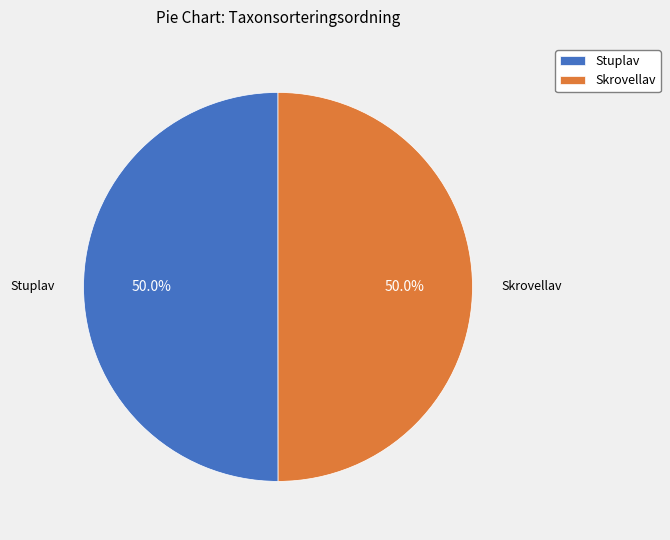

Approximately how many times larger is the value at Stuplav compared to Skrovellav?

1.0